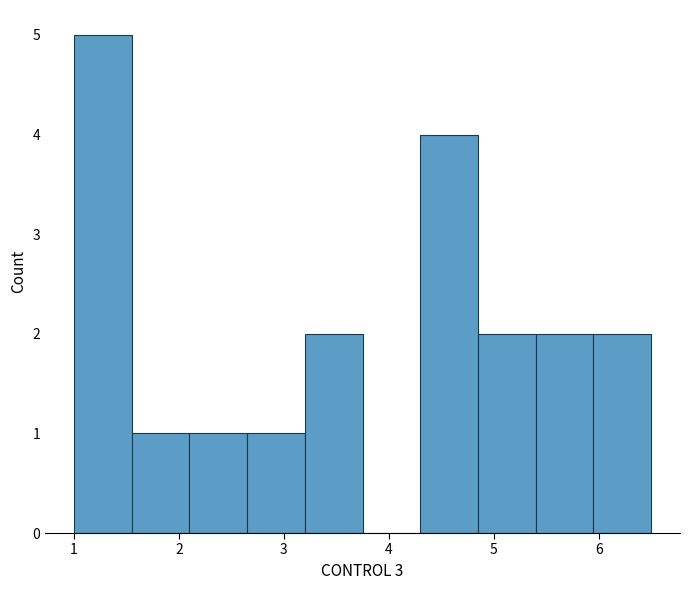

How tall is the bar that spans 5.95 to 6.50 on the x-axis? Neither the bar edges nor the heights are printed on the chart, so give them approximately, as read against the axes.

2